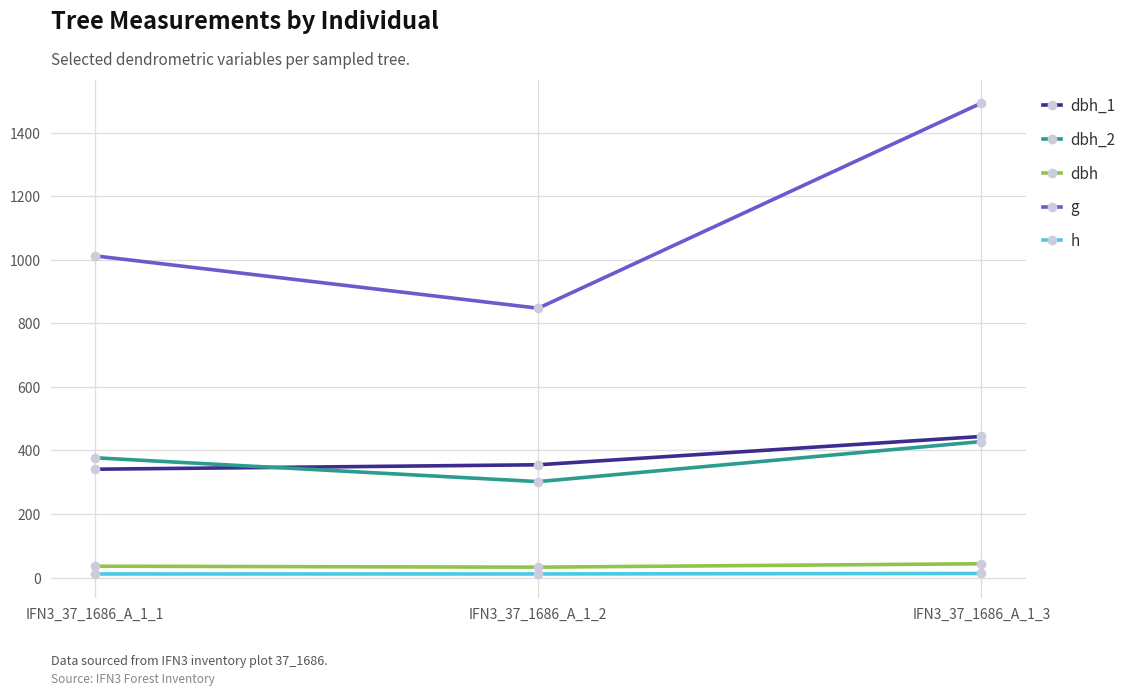

What is the value of the g point at the 2nd from the left?

847.5